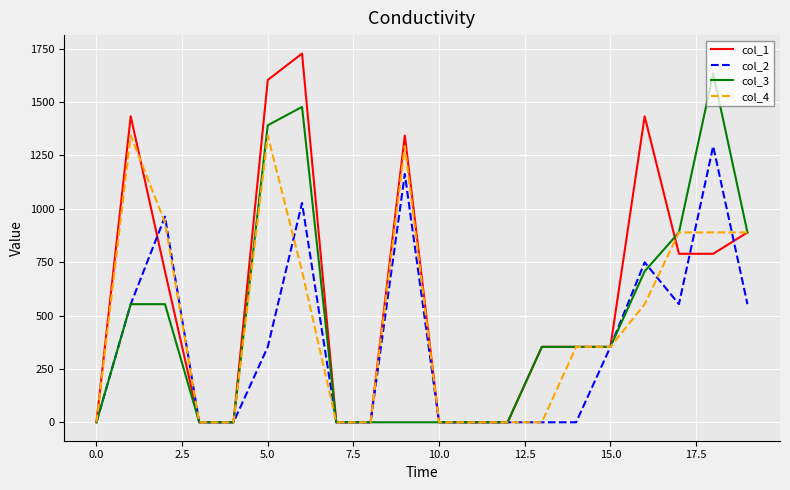

Reading right to left, extract all data points from this chart.

col_1: 889.4	789.4	789.4	1433.4	353.4	353.4	353.4	0.0	0.0	0.0	1343.4	0.0	0.0	1727.4	1603.4	0.0	0.0	707.4	1433.4	0.0
col_2: 553.4	1293.4	553.4	749.4	353.4	0.0	0.0	0.0	0.0	0.0	1163.4	0.0	0.0	1027.4	353.4	0.0	0.0	963.4	553.4	0.0
col_3: 889.4	1634.4	889.4	707.4	353.4	353.4	353.4	0.0	0.0	0.0	0.0	0.0	0.0	1477.4	1391.4	0.0	0.0	553.4	553.4	0.0
col_4: 889.4	889.4	889.4	553.4	353.4	353.4	0.0	0.0	0.0	0.0	1293.4	0.0	0.0	707.4	1343.4	0.0	0.0	935.4	1343.4	0.0